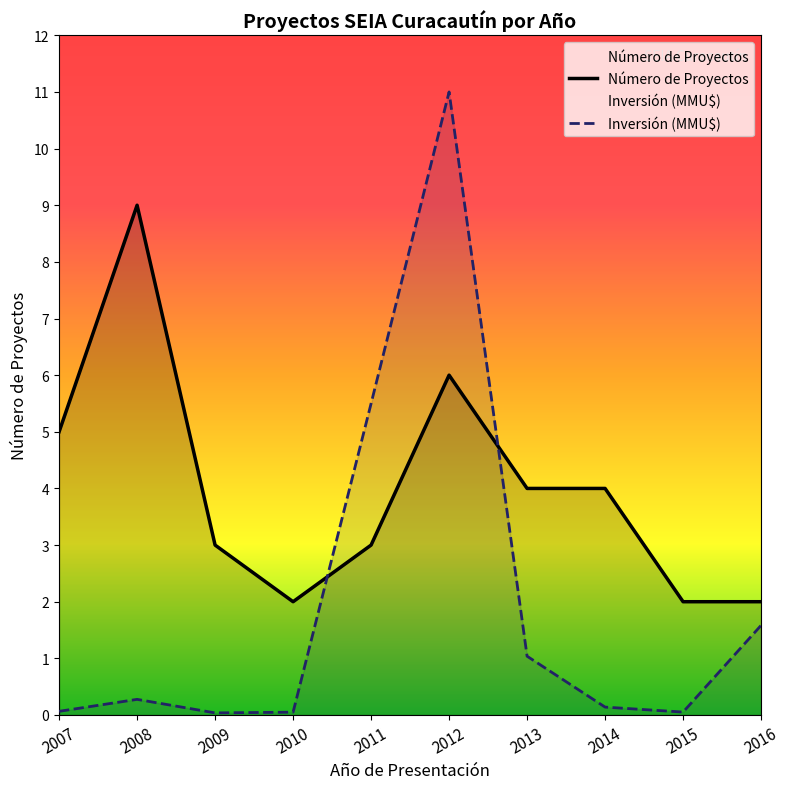

True or false: Inversión (MMU$) and Número de Proyectos cross at least once.

True